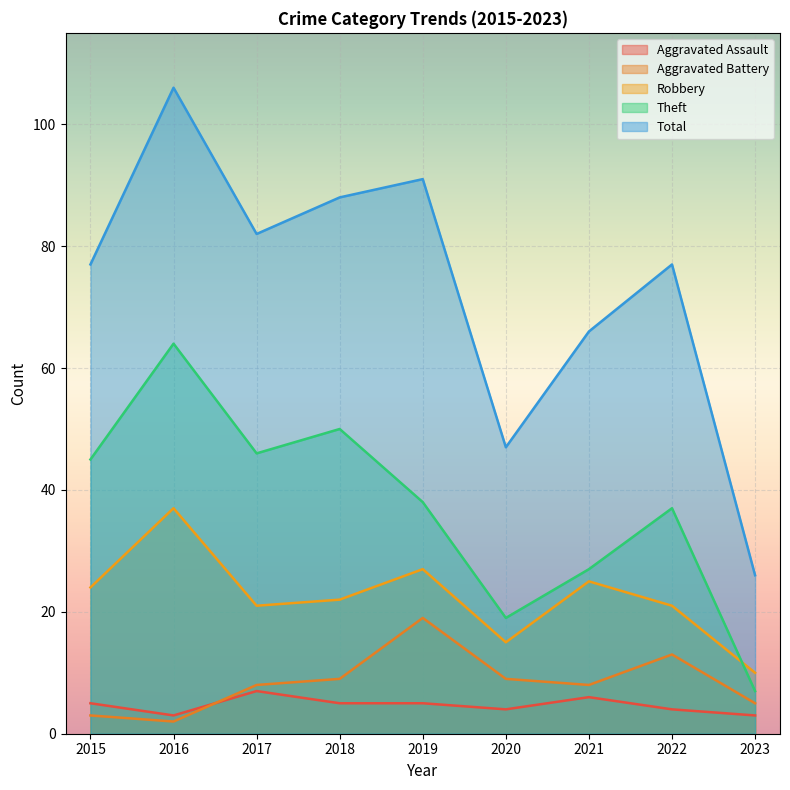

In Aggravated Assault, how many points are lower than both neighbors (excluding endpoints)?

2